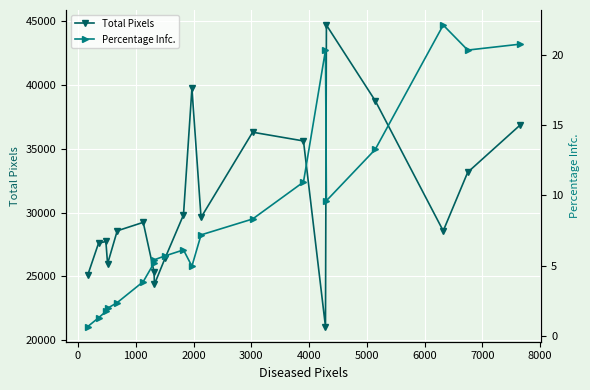

How many interior local peaks does the Percentage Infc. series have?

3